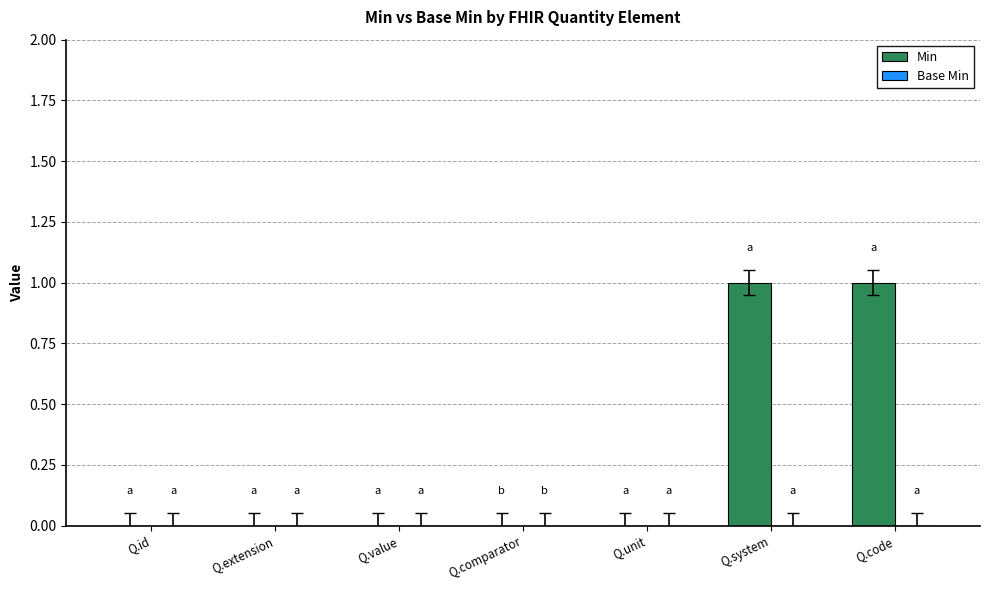

Which has a higher value, Q.system or Q.id?

Q.system